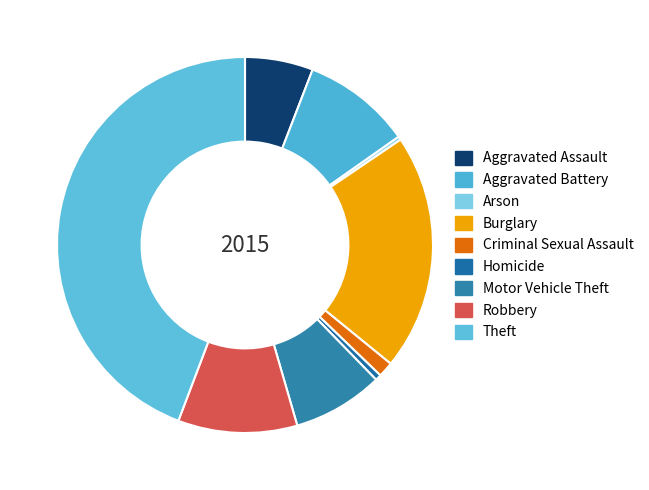

True or false: Criminal Sexual Assault accounts for 10% of the total.

False